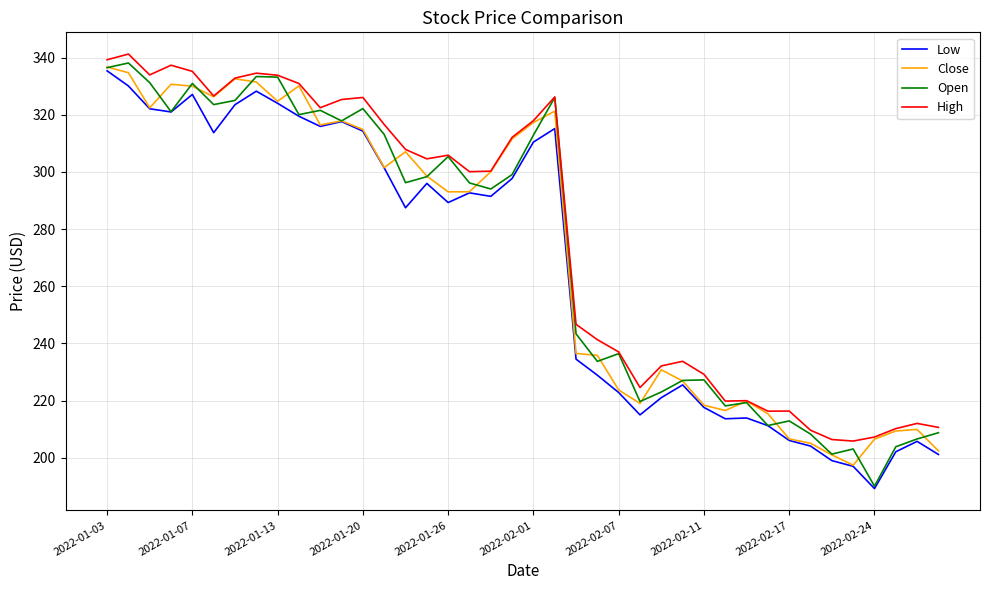

What are all the series names shown in the legend?

Low, Close, Open, High